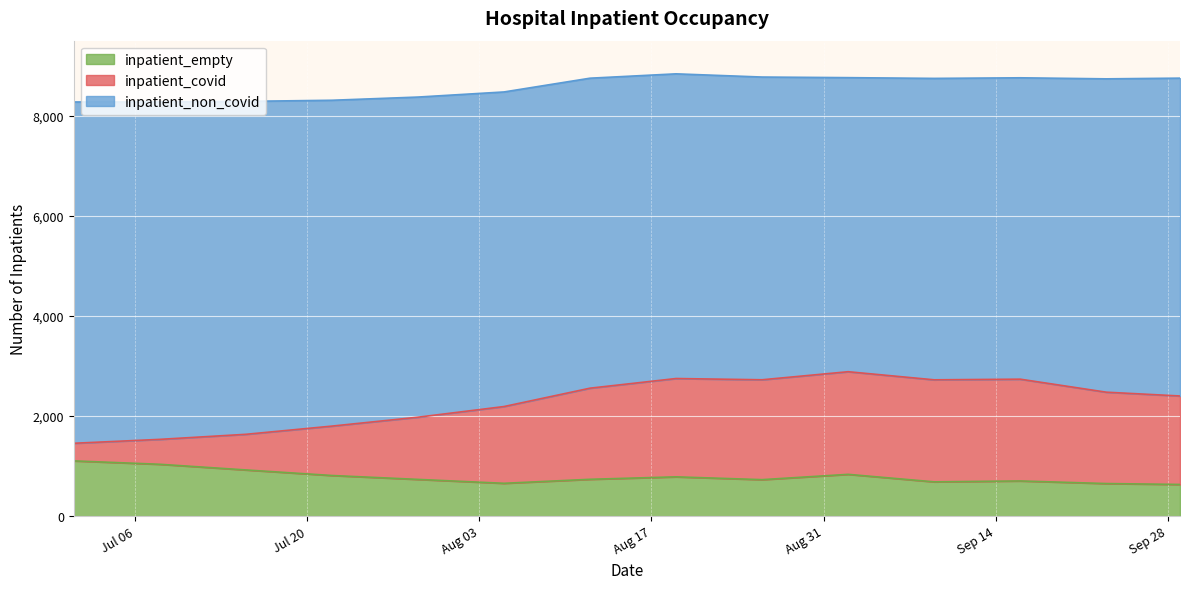

What is the average value of the inpatient_empty series?

785